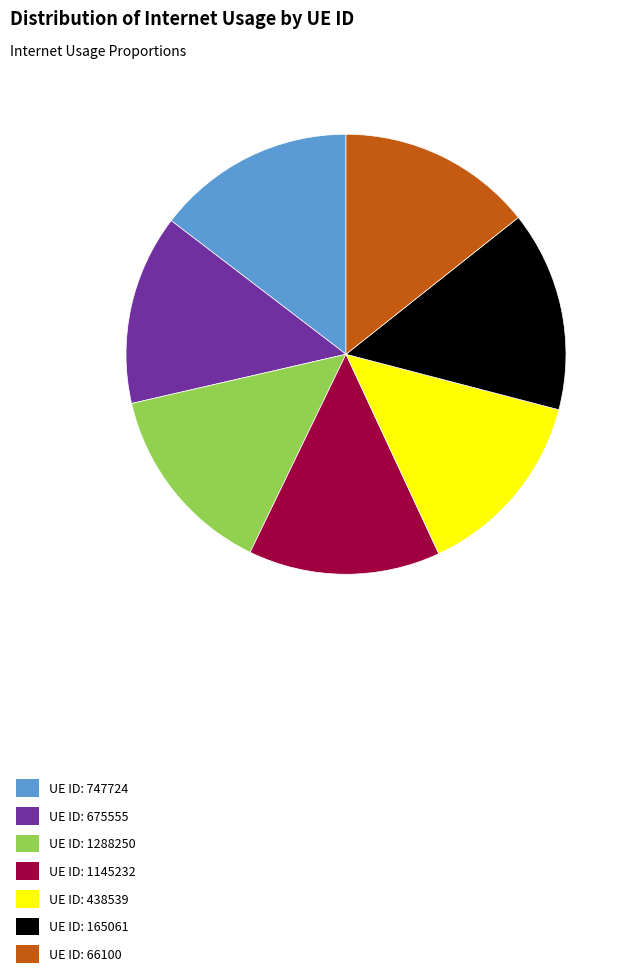

Do UE ID: 747724 and UE ID: 438539 together represent more than half of the pie?

No